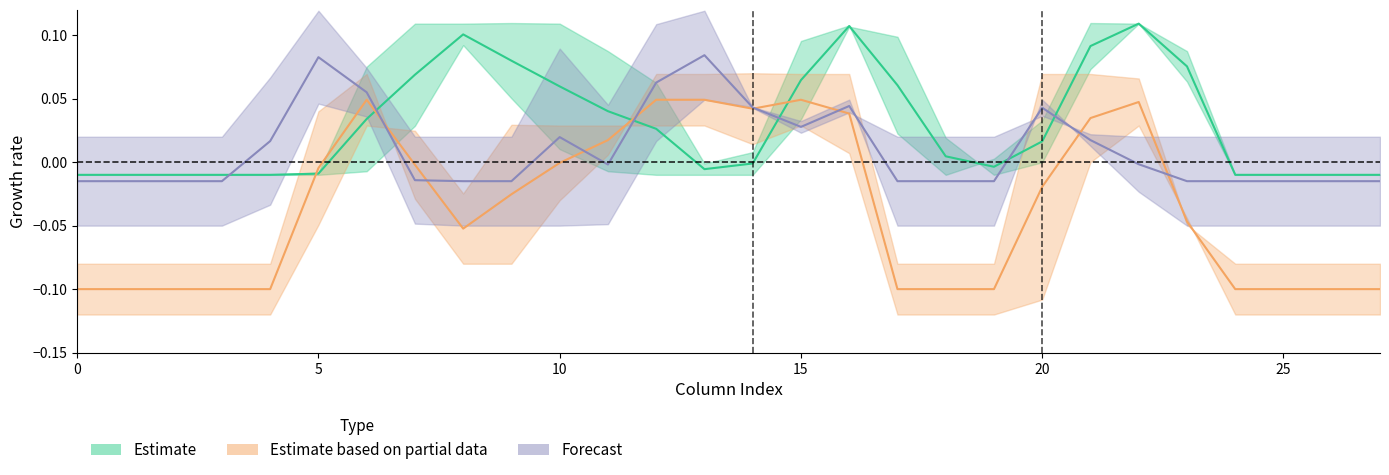

At which category is the sum across all series the highest?

16